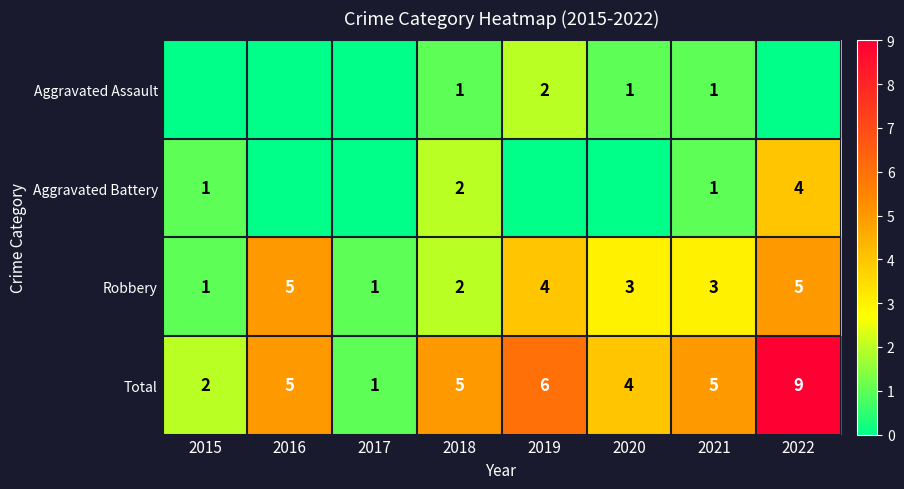

True or false: Total has a value of 2 at 2015.

True